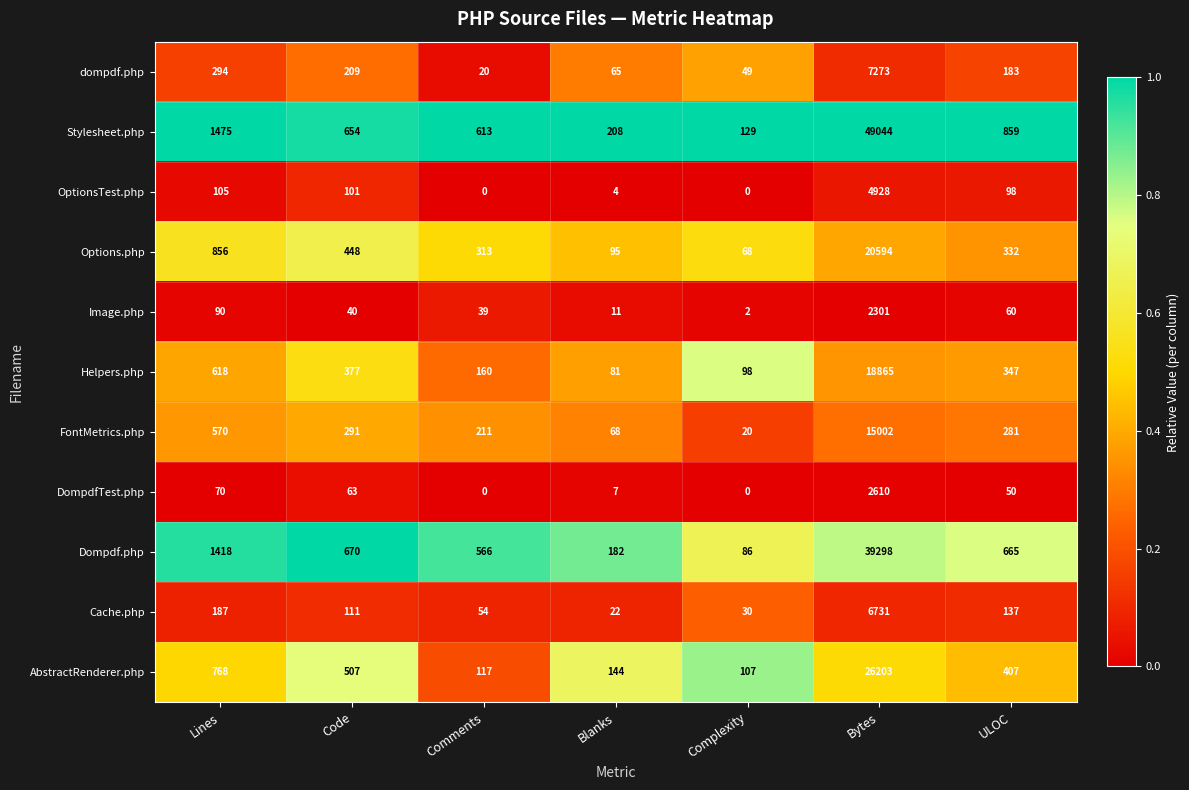

At which label does Image.php reach its minimum?

Complexity